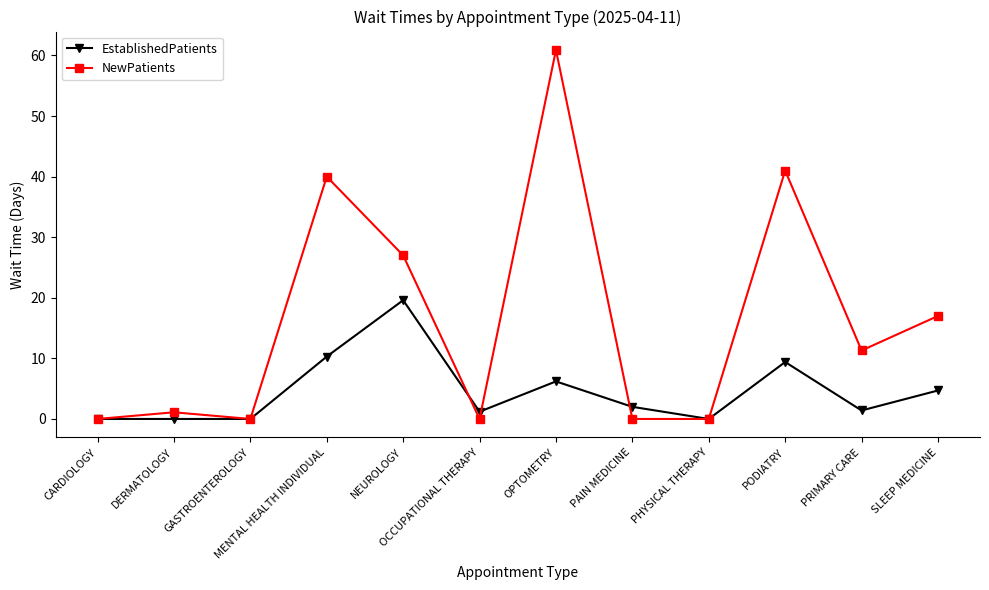

Which label corresponds to the largest value in the chart?

OPTOMETRY